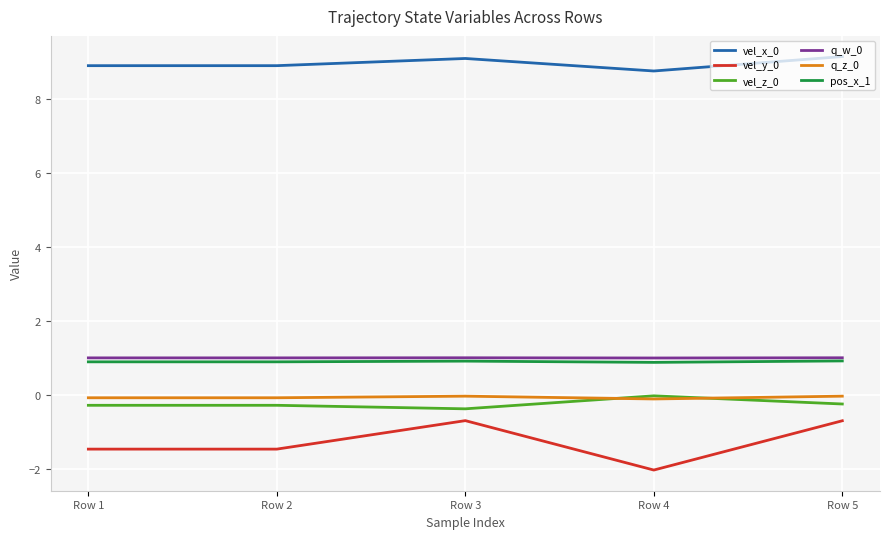

How many categories are shown in the chart?

5